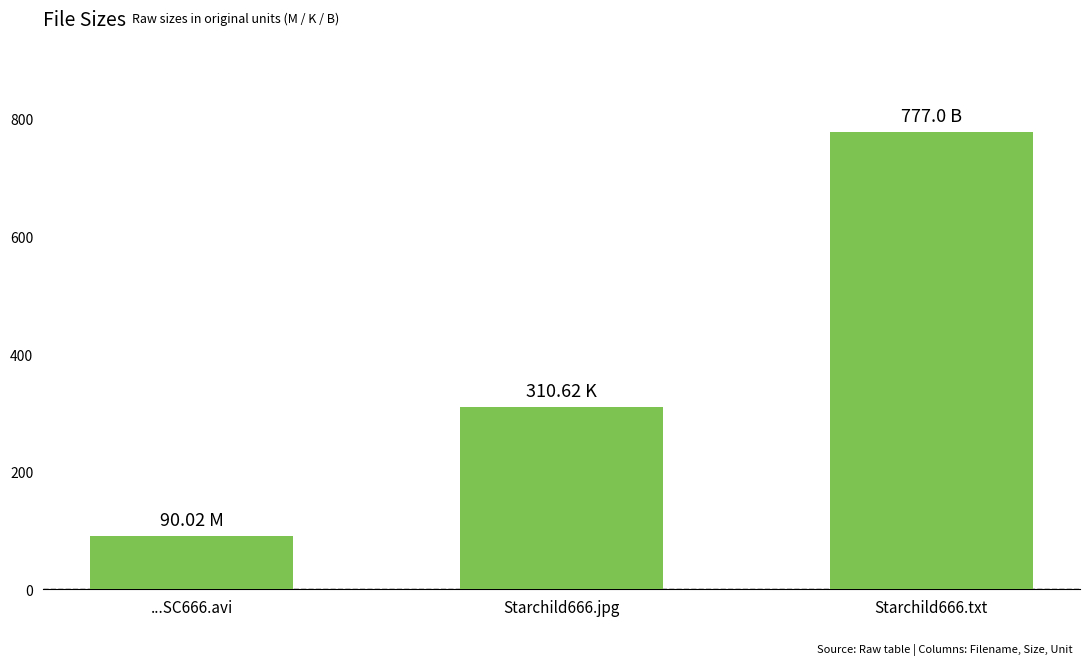

Reading left to right, list all the values displayed in this chart.

90.0	310.6	777.0